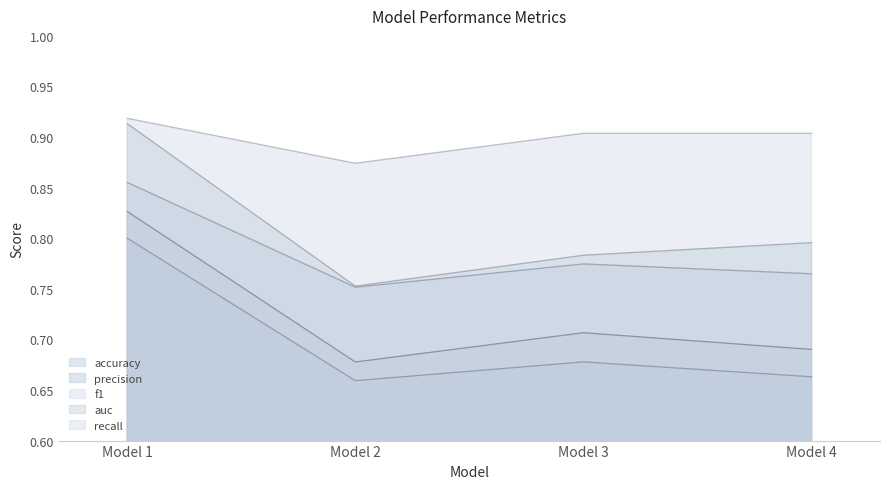

True or false: f1 and accuracy cross at least once.

False